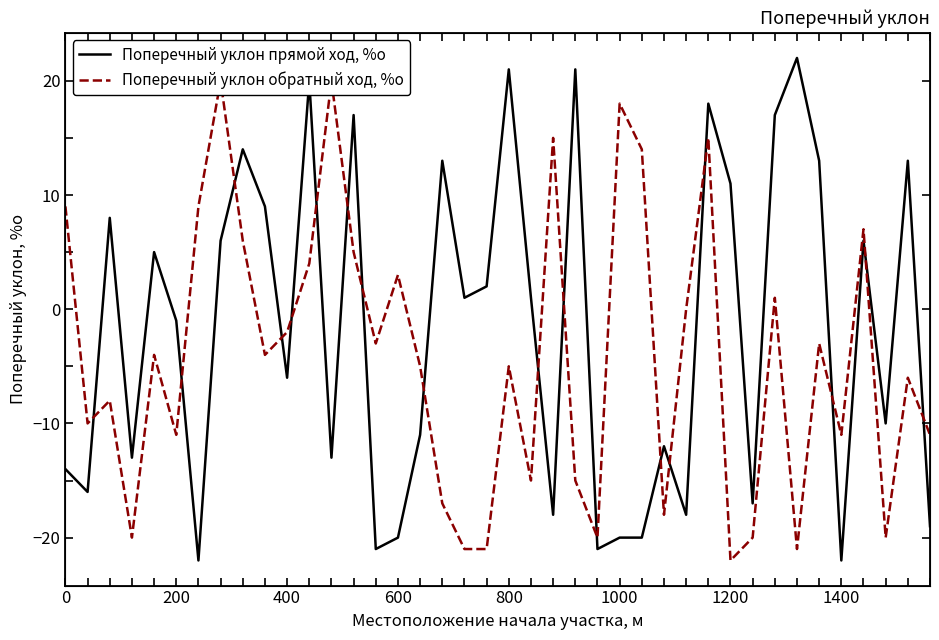

What is the average value of the Поперечный уклон обратный ход, %о series?

-4